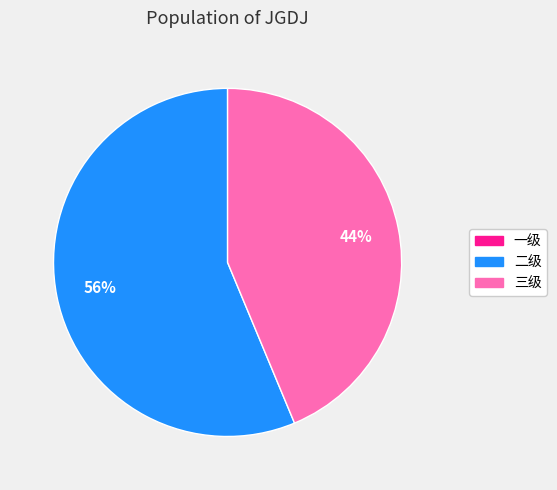

Does 二级 represent more than half of the total?

Yes